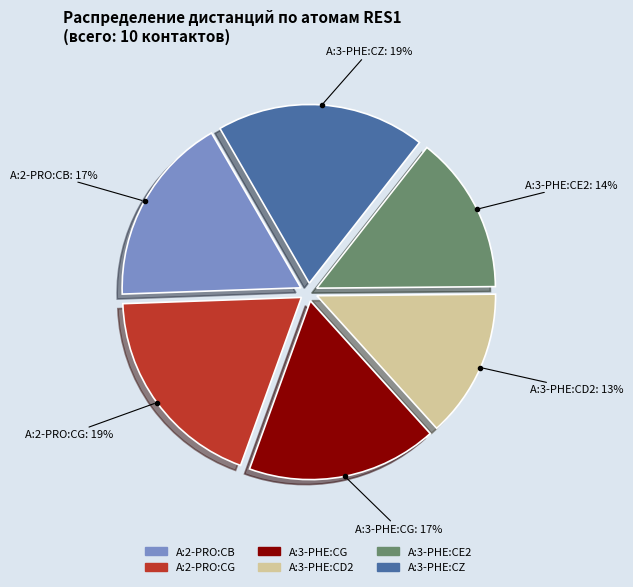

What is the ratio of the value at A:2-PRO:CG to the value at A:2-PRO:CB?

1.1